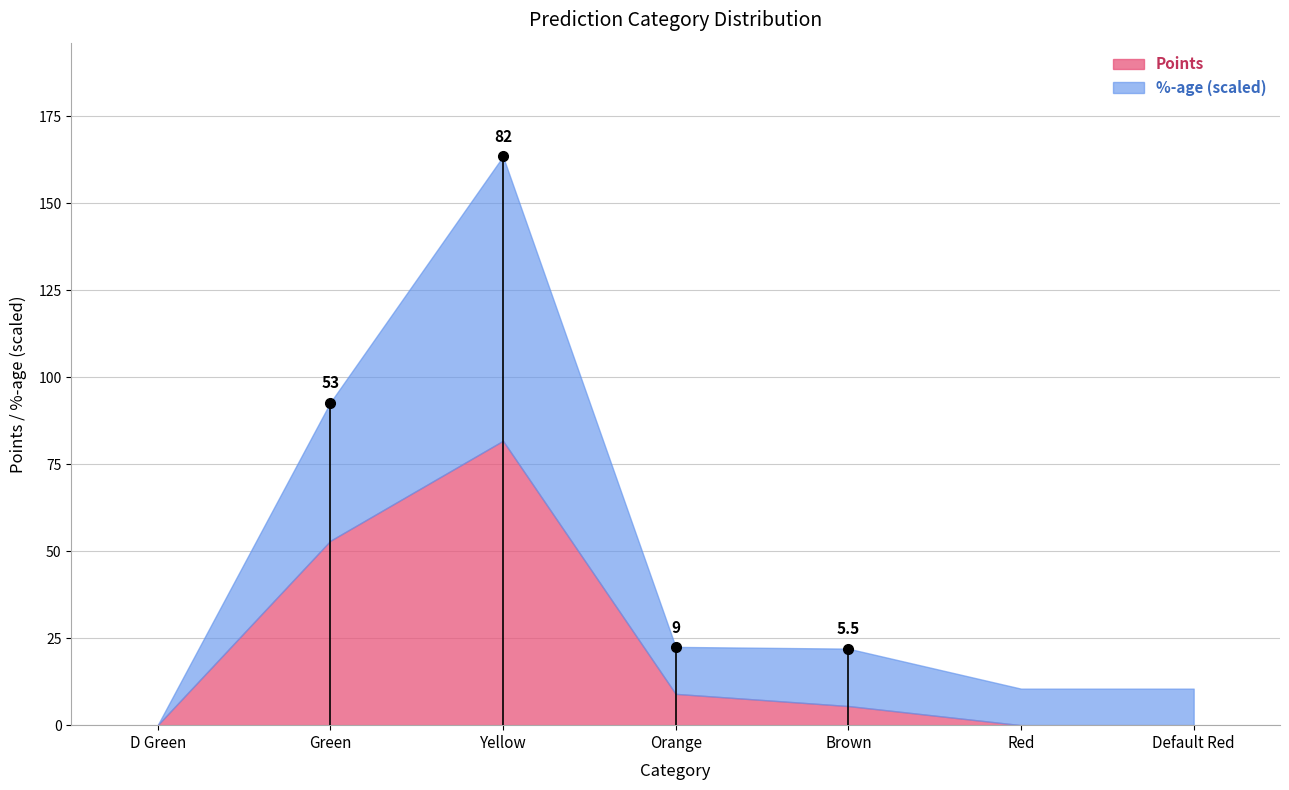

What is the sum of all %-age values?

1.0